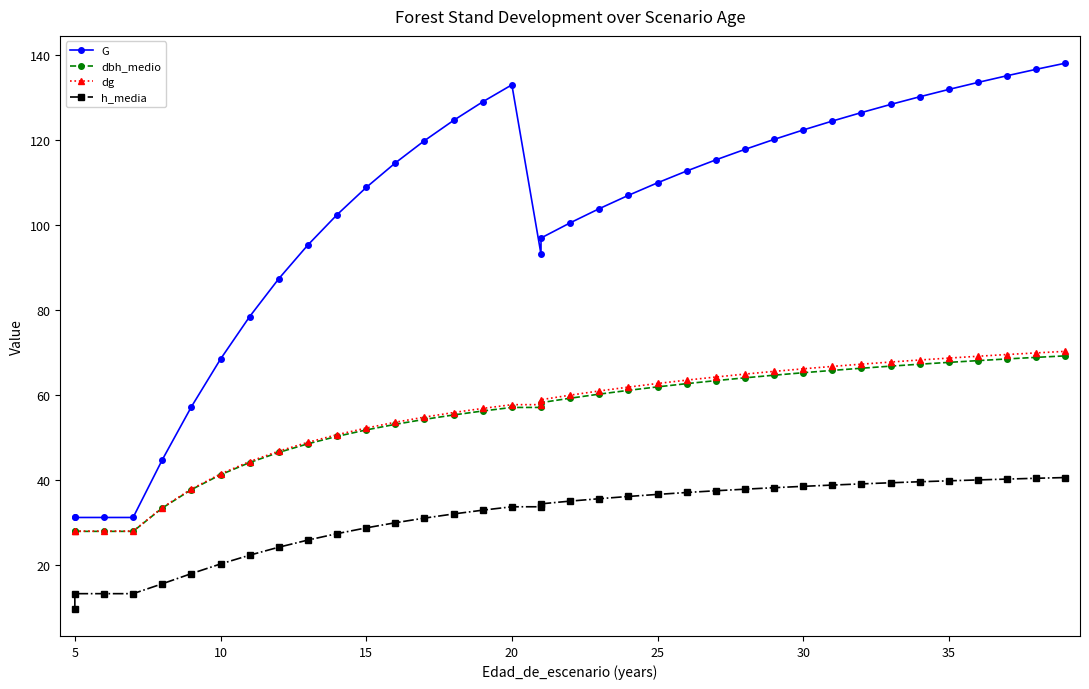

True or false: dg and G cross at least once.

False